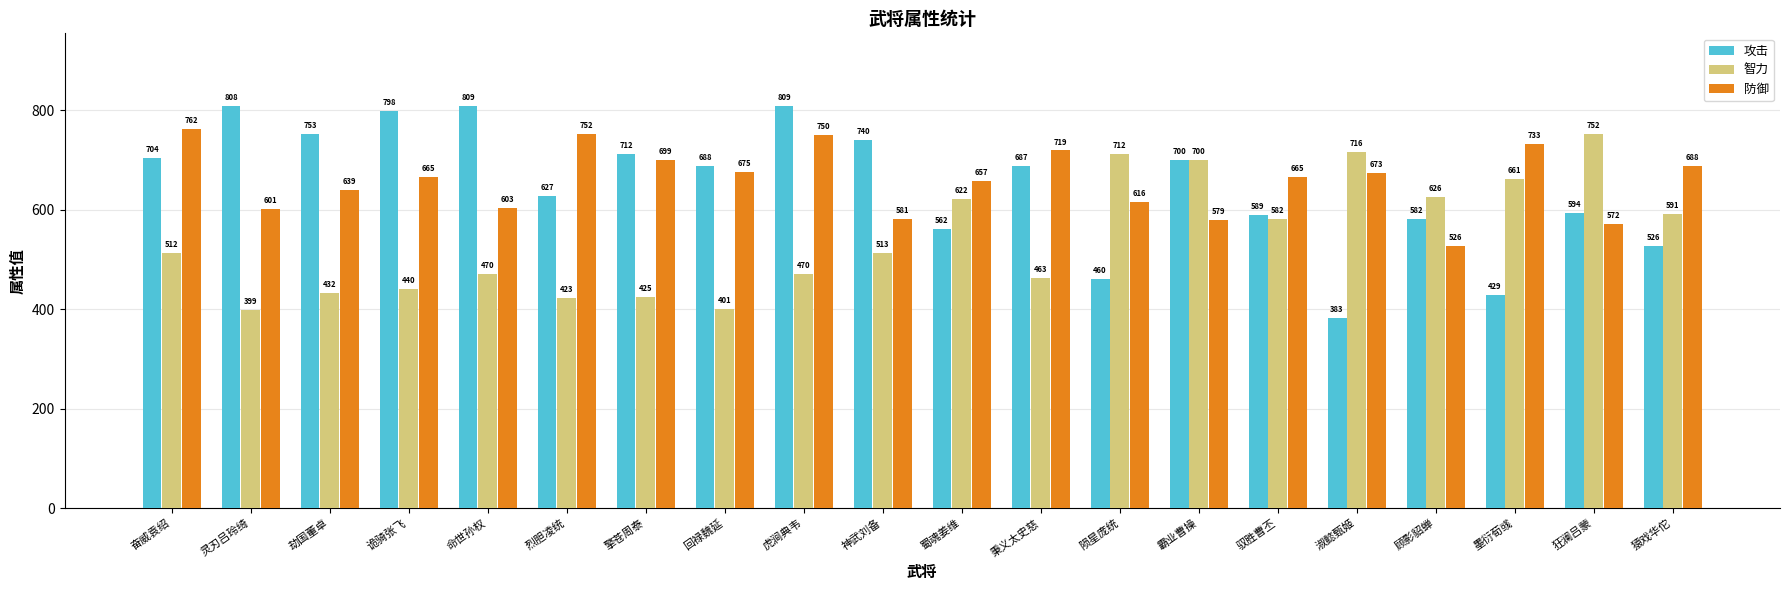

Reading left to right, what are all the values shown in this chart?

攻击: 奋威袁绍=704	灵刃吕玲绮=808	劫国董卓=753	诡骑张飞=798	命世孙权=809	烈胆凌统=627	擎苍周泰=712	回禄魏延=688	虎涧典韦=809	神武刘备=740	蜀魂姜维=562	秉义太史慈=687	陨星庞统=460	霸业曹操=700	驭胜曹丕=589	淑懿甄姬=383	顾影貂蝉=582	墨衍荀彧=429	狂澜吕蒙=594	猿戏华佗=526
智力: 奋威袁绍=512	灵刃吕玲绮=399	劫国董卓=432	诡骑张飞=440	命世孙权=470	烈胆凌统=423	擎苍周泰=425	回禄魏延=401	虎涧典韦=470	神武刘备=513	蜀魂姜维=622	秉义太史慈=463	陨星庞统=712	霸业曹操=700	驭胜曹丕=582	淑懿甄姬=716	顾影貂蝉=626	墨衍荀彧=661	狂澜吕蒙=752	猿戏华佗=591
防御: 奋威袁绍=762	灵刃吕玲绮=601	劫国董卓=639	诡骑张飞=665	命世孙权=603	烈胆凌统=752	擎苍周泰=699	回禄魏延=675	虎涧典韦=750	神武刘备=581	蜀魂姜维=657	秉义太史慈=719	陨星庞统=616	霸业曹操=579	驭胜曹丕=665	淑懿甄姬=673	顾影貂蝉=526	墨衍荀彧=733	狂澜吕蒙=572	猿戏华佗=688